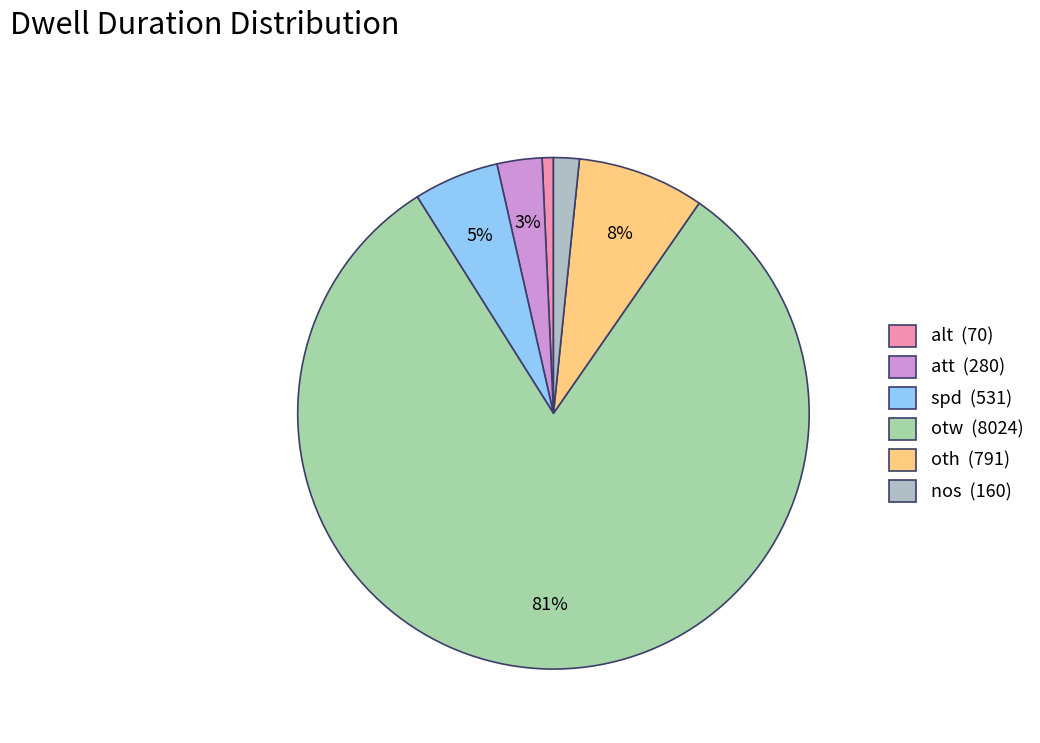

What is the change in value from att to otw?

+7744